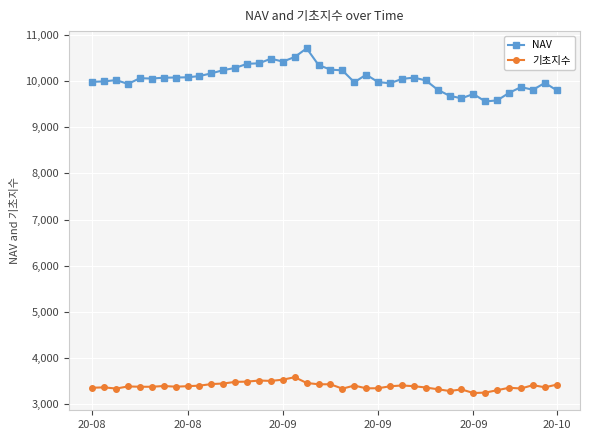

What is the sum of all 기초지수 values?

135494.7